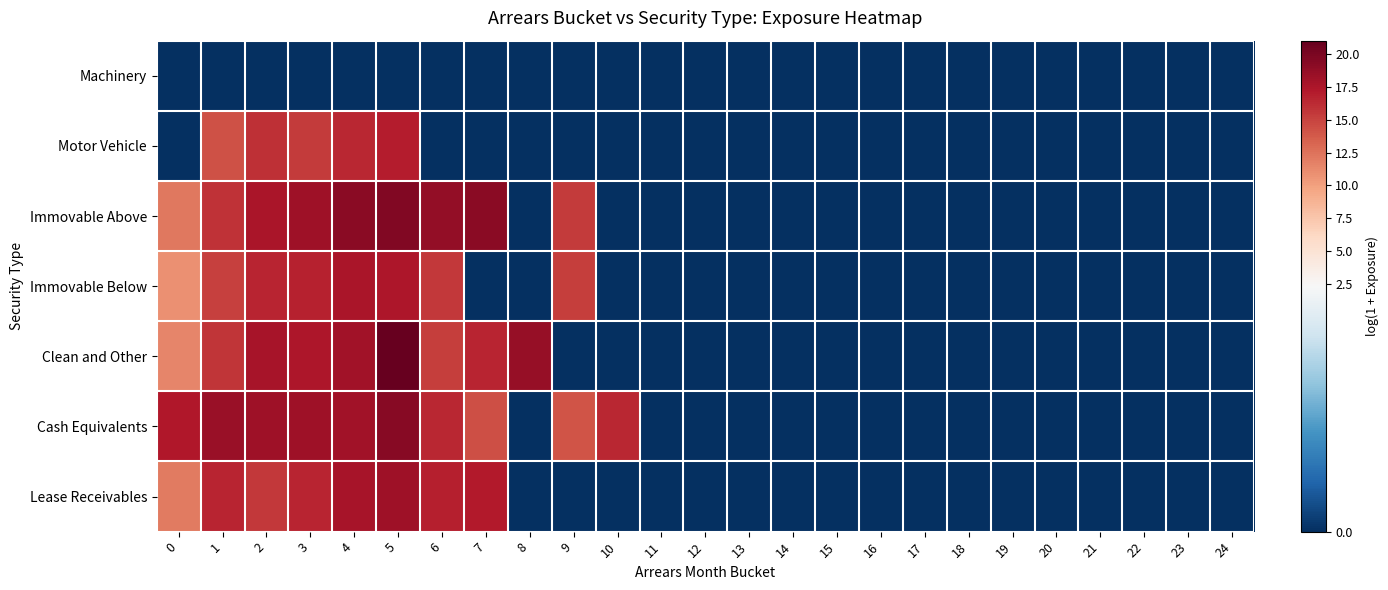

Rank the series by their maximum value, from lowest to highest.

Machinery, Motor Vehicle, Immovable Below, Lease Receivables, Cash Equivalents, Immovable Above, Clean and Other